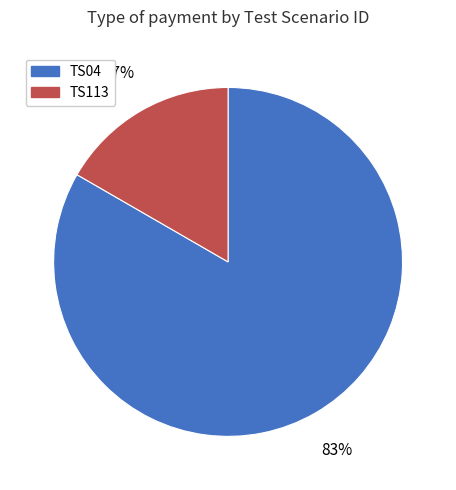

What percentage is the TS04 slice, to the nearest percent?

83%